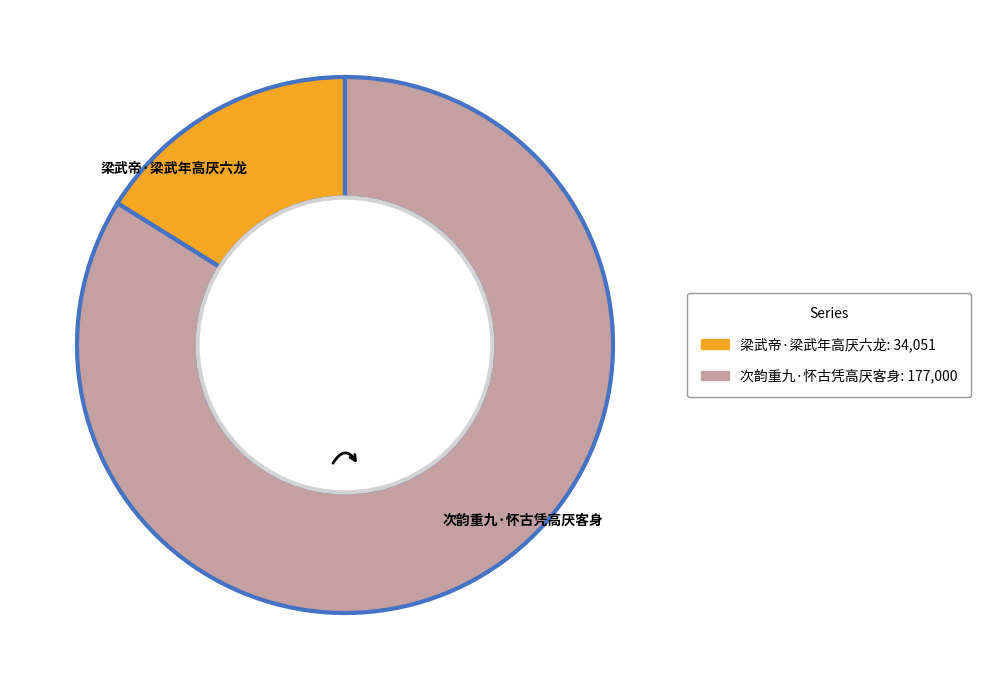

Is there any slice that represents more than half of the pie?

Yes